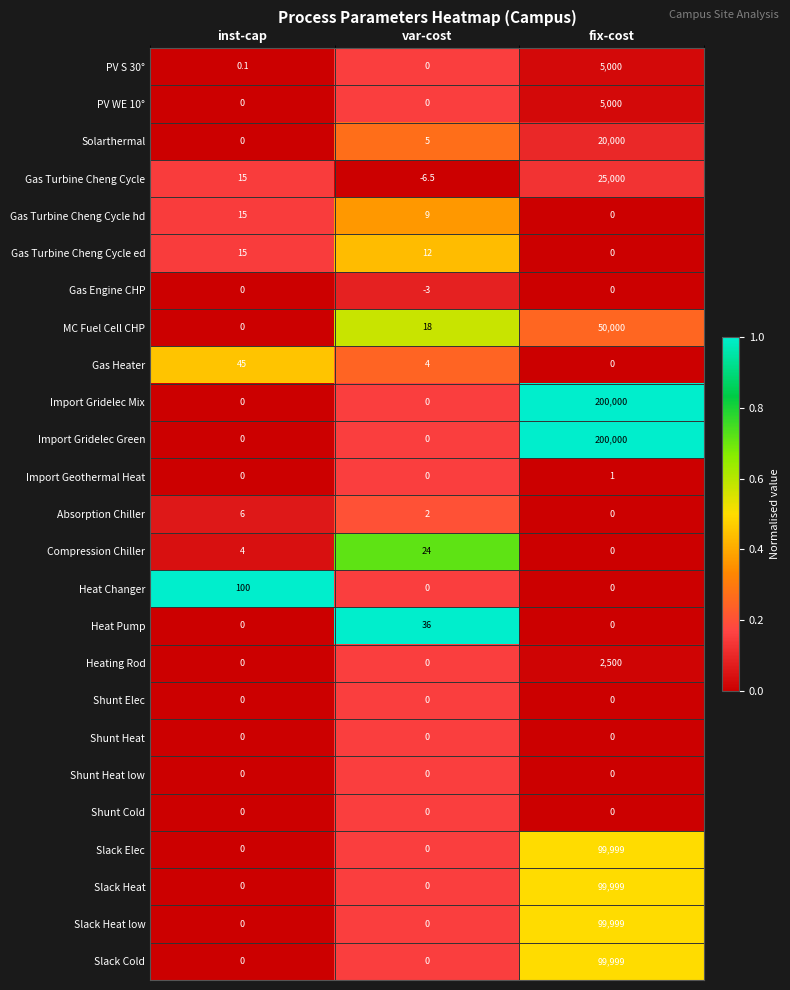

What is the difference between the maximum and second lowest values in the Slack Heat low series?

99999.0